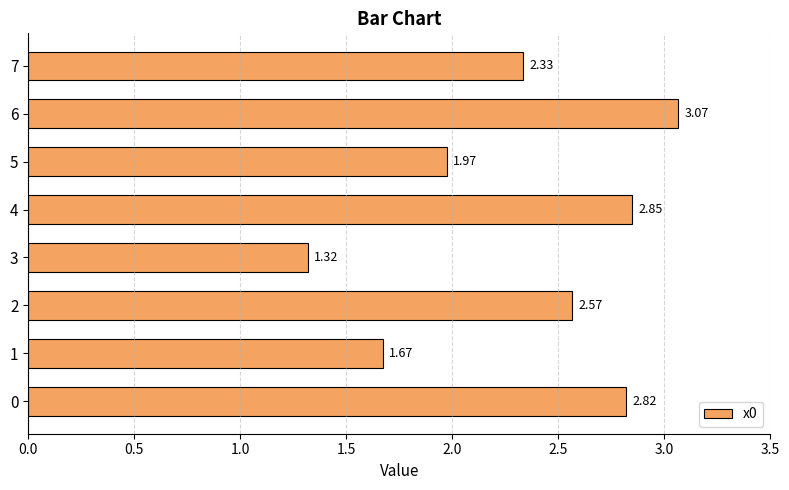

Rank the categories by value from lowest to highest.

3, 1, 5, 7, 2, 0, 4, 6